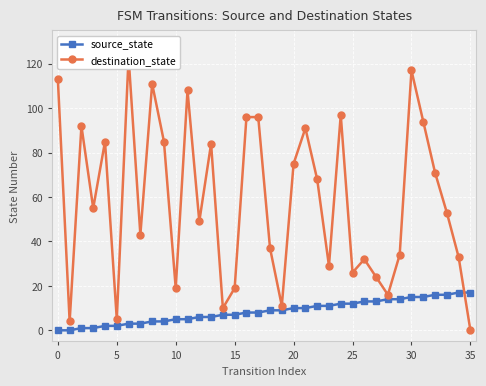

Does the chart display data point markers on the line(s)?

Yes